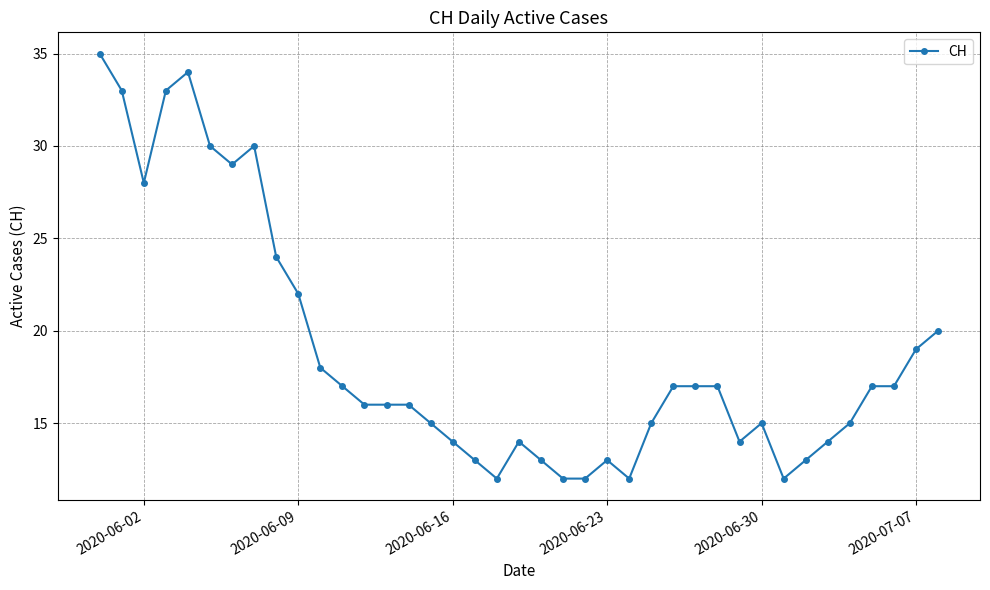

What is the average value?

19